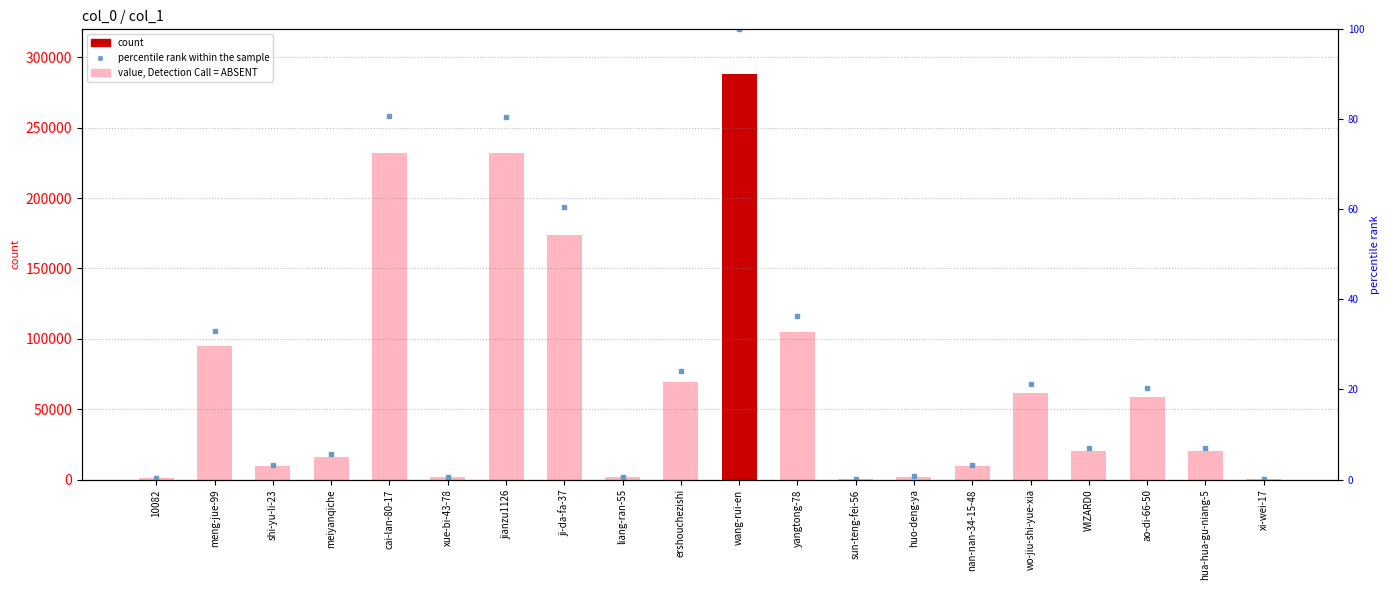

Which category has the highest value in the percentile rank series?

wang-rui-en